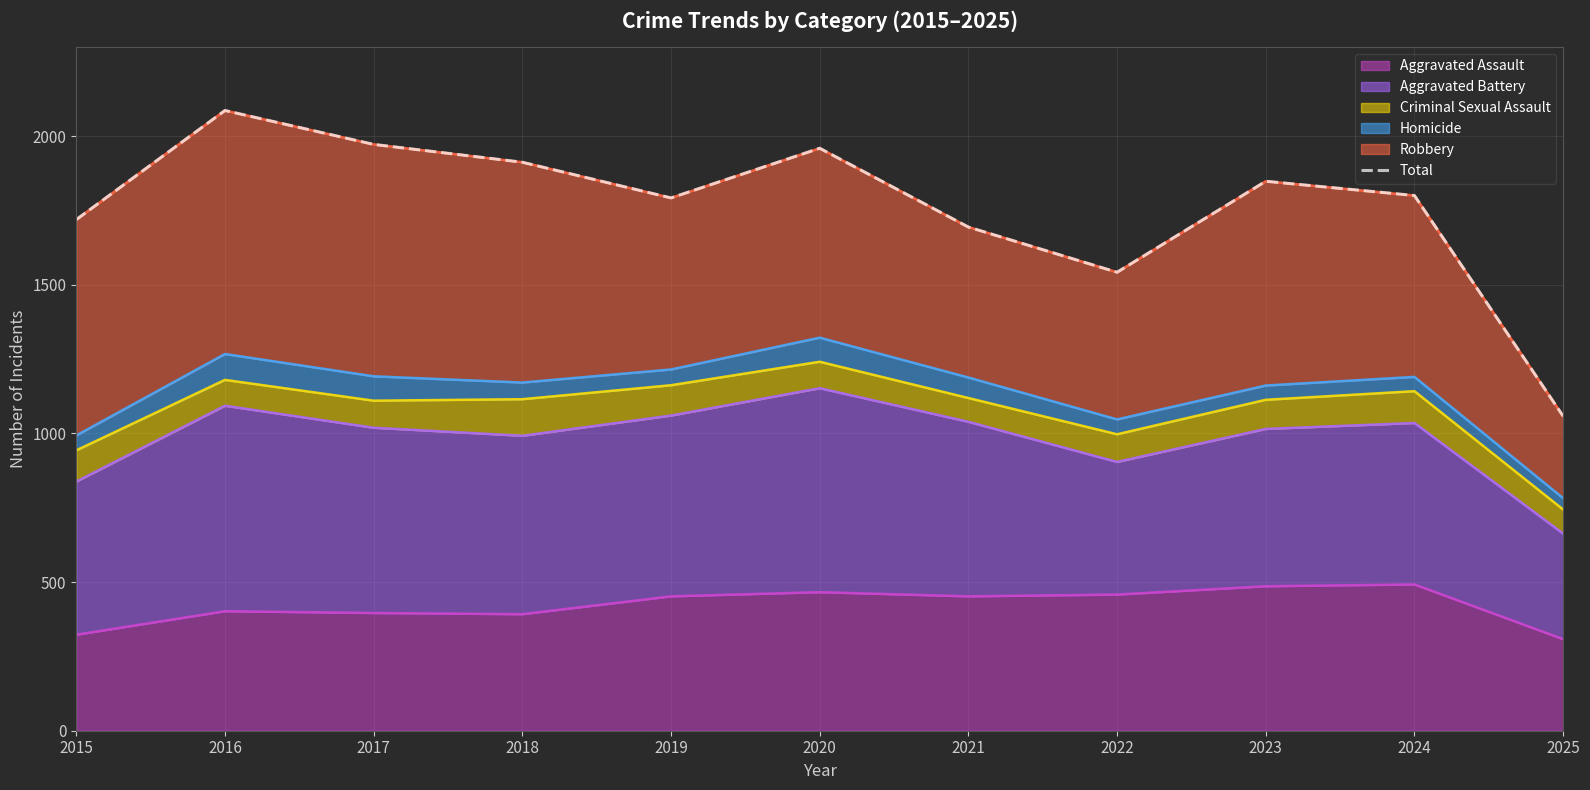

What is the sum of the values at 2019 and 2017?

3764